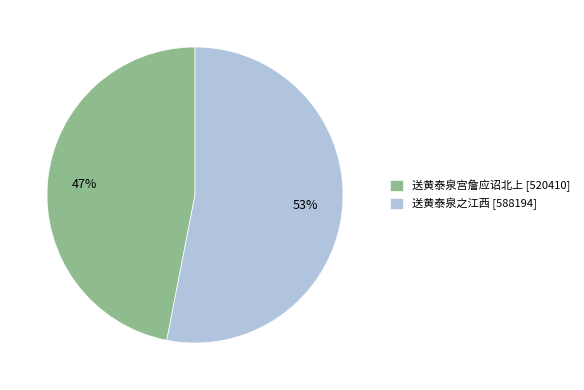

To the nearest percent, what is the difference between the largest and smallest slice percentages?

6%